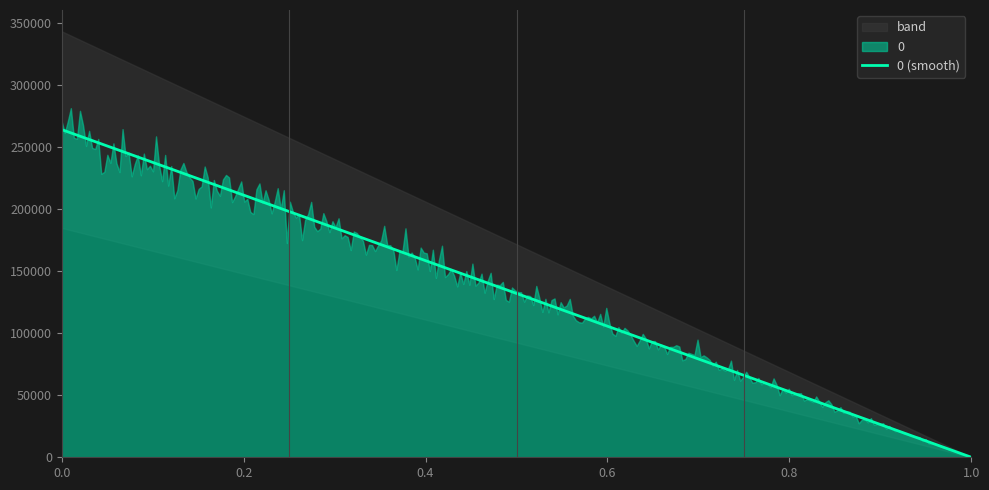

What is the maximum value shown in the chart?

264253.7